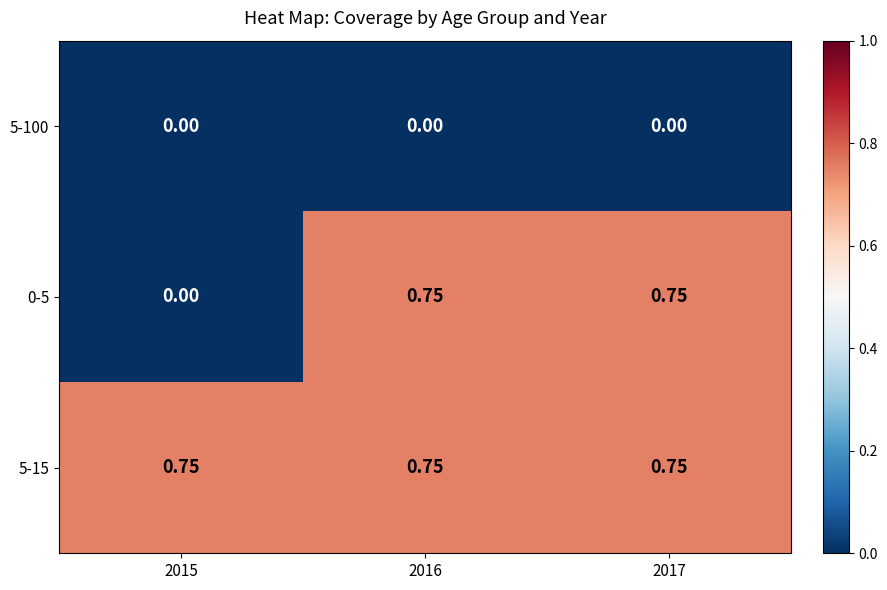

Is the value of 5-100 at 2017 greater than the value of 5-15 at 2016?

No